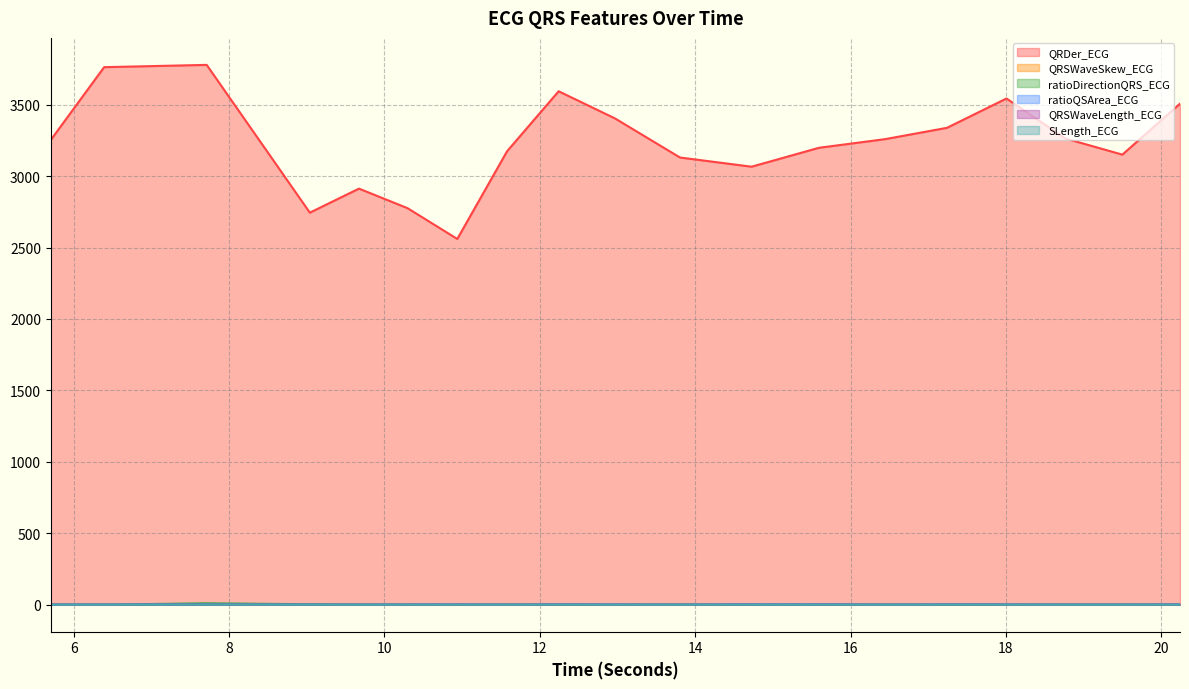

Where is the first local minimum for QRDer_ECG?

9.0390625